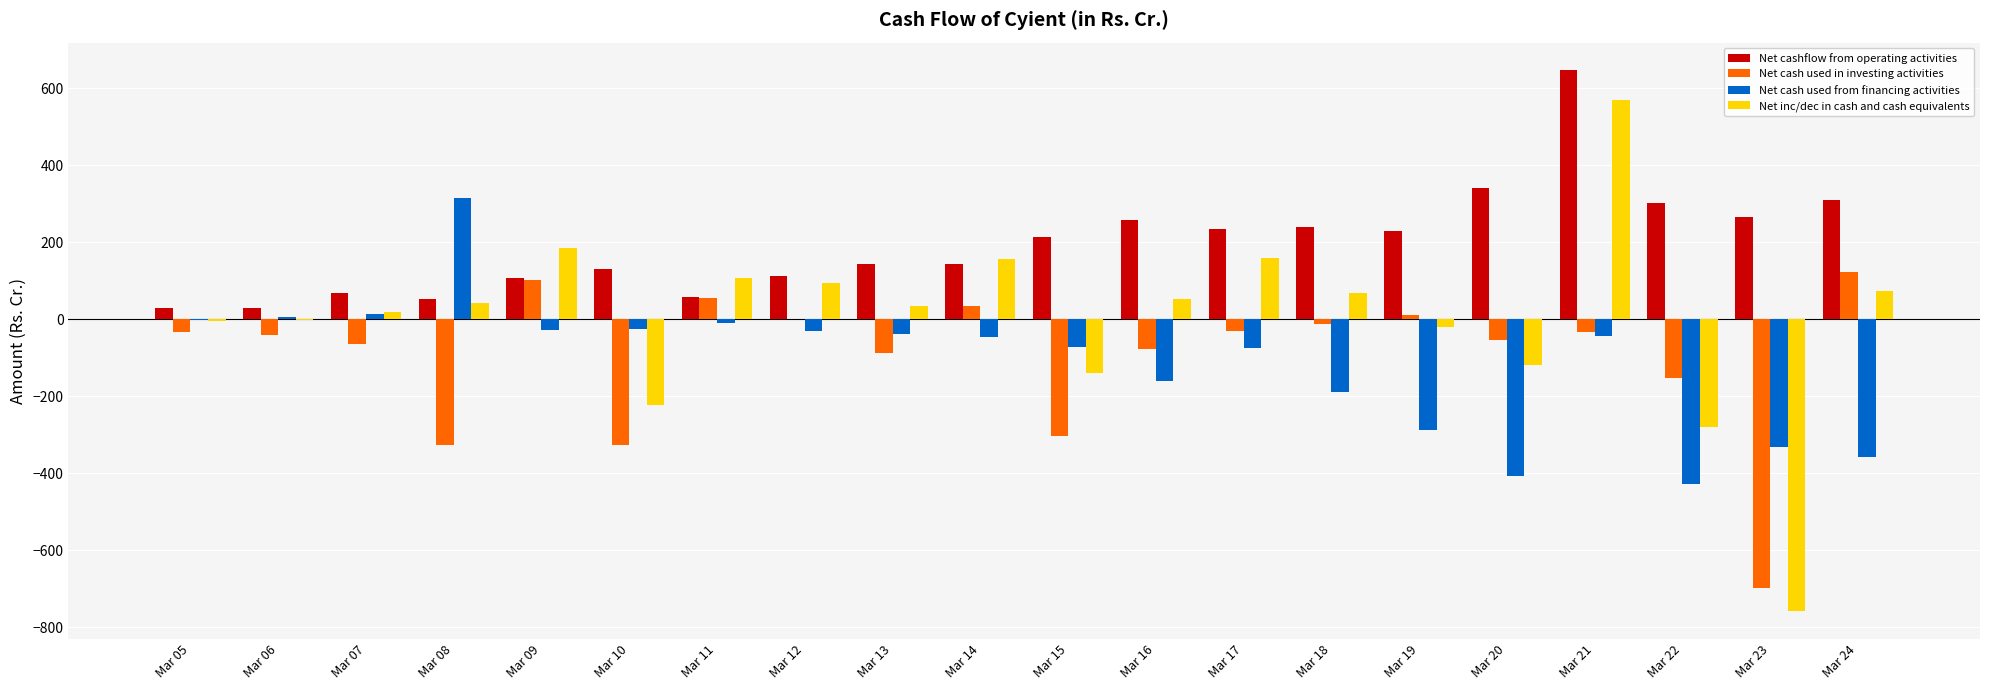

True or false: Net cash used in investing activities has a value of -224.6 at Mar 22.

False